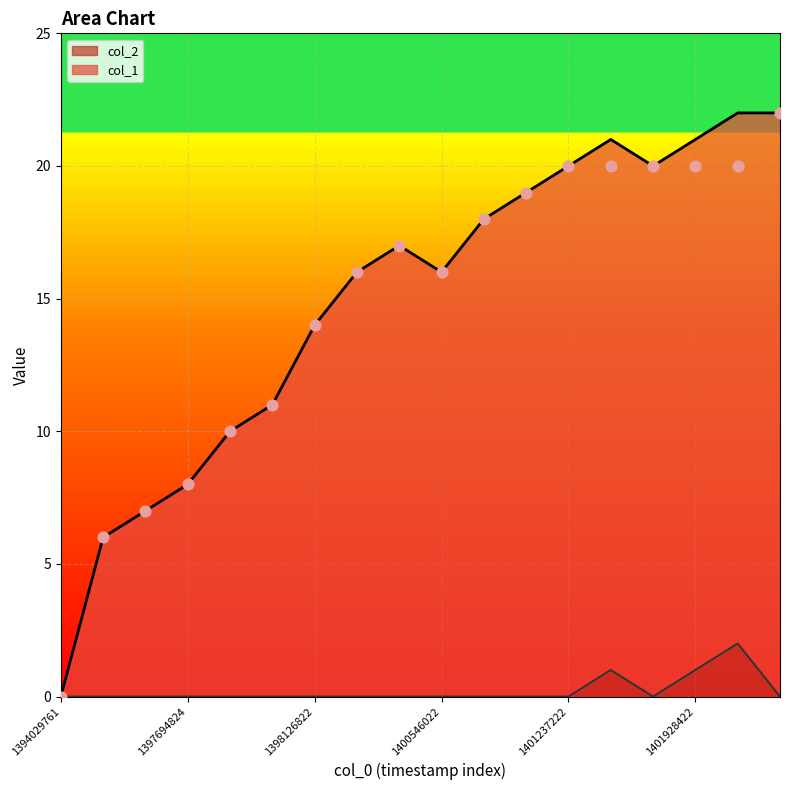

What are all the series names shown in the legend?

col_1, col_2